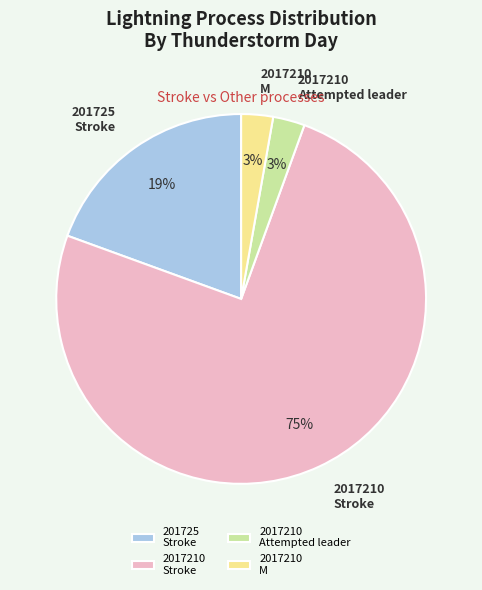

To the nearest percent, what is the average slice percentage?

25%